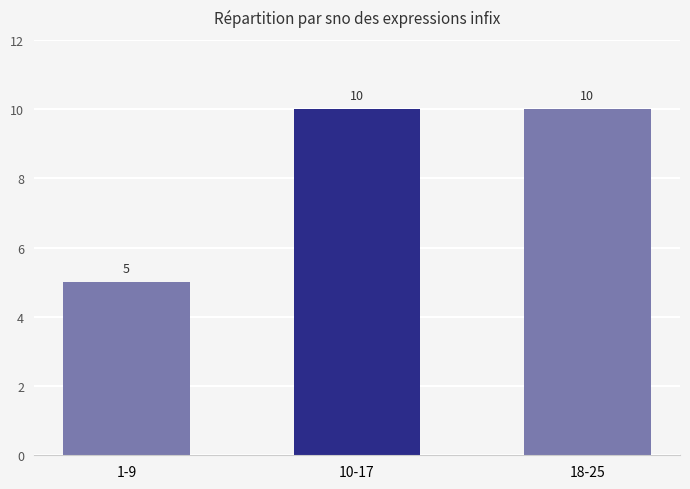

What is the label of the 1st bar from the left?

1-9